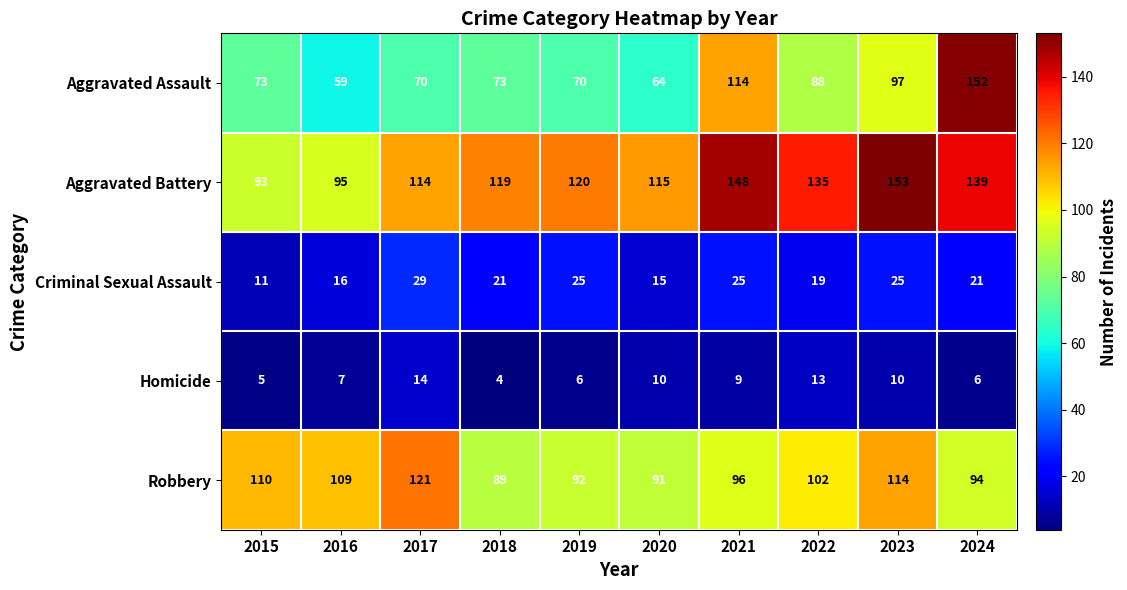

Which series has the widest spread of values?

Aggravated Assault